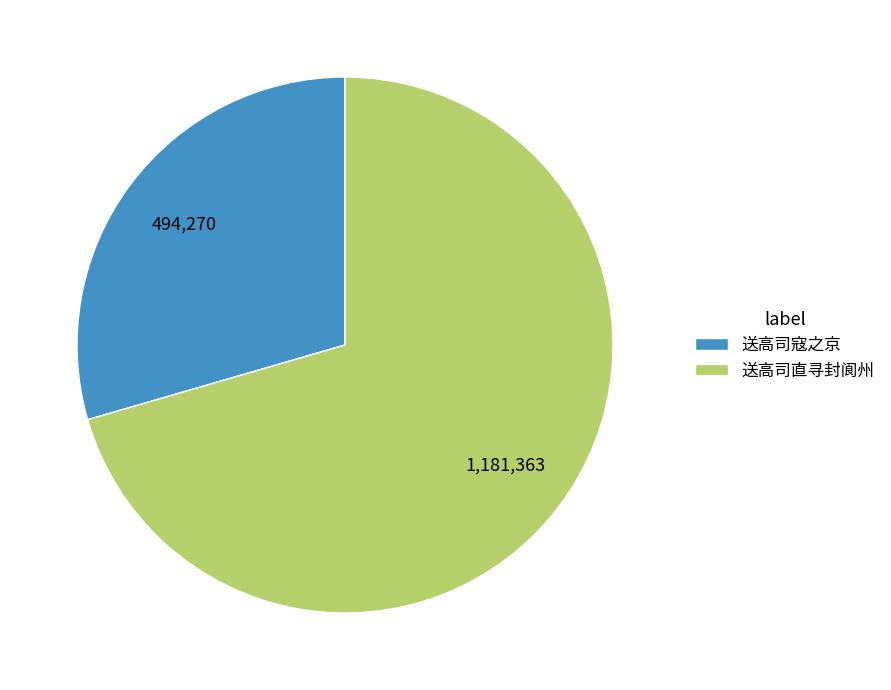

Is there a majority slice in this chart?

Yes